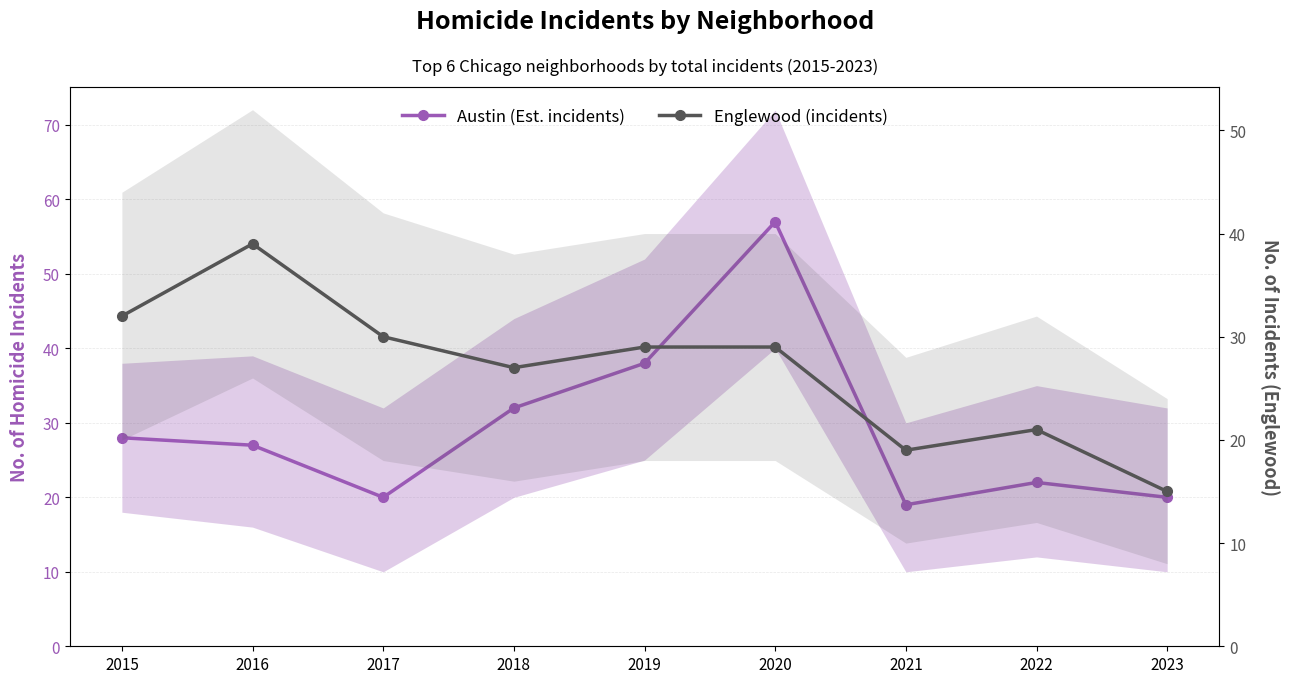

What is the difference between the Englewood (incidents) values at 2017 and 2018?

3